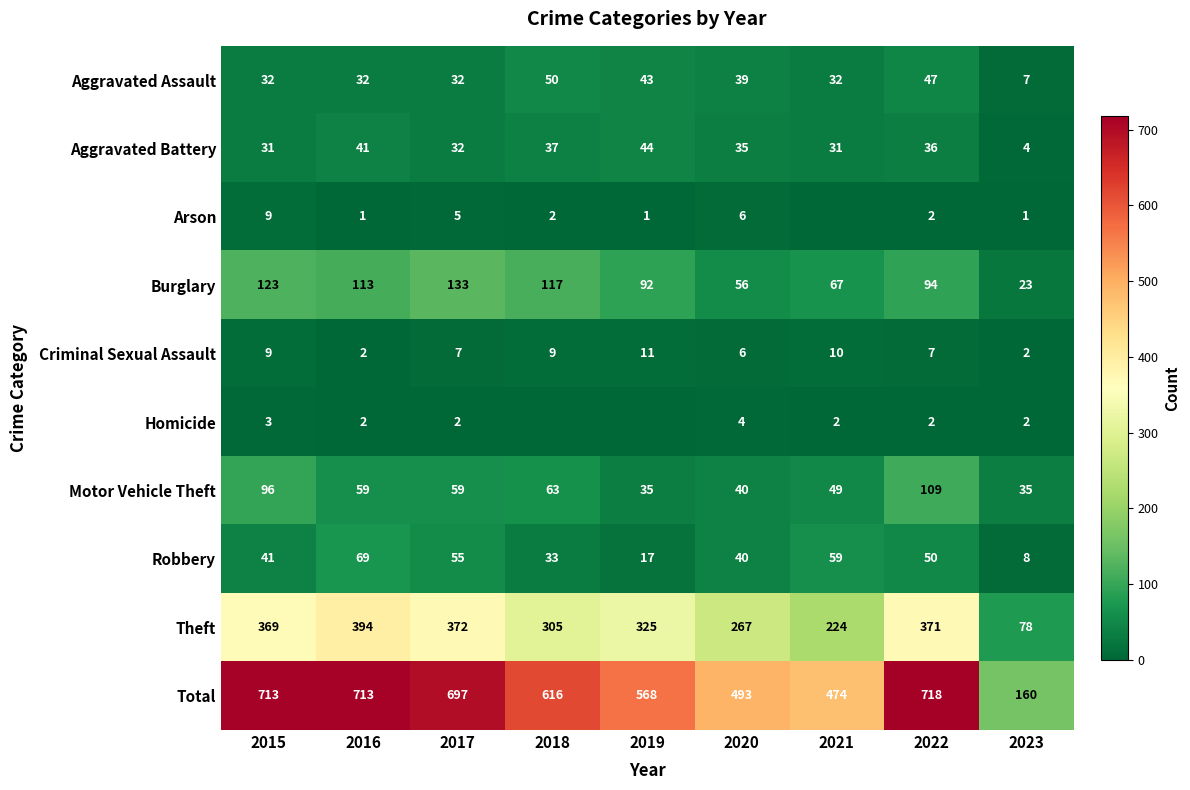

How many values in the Aggravated Battery series are below 35?

4